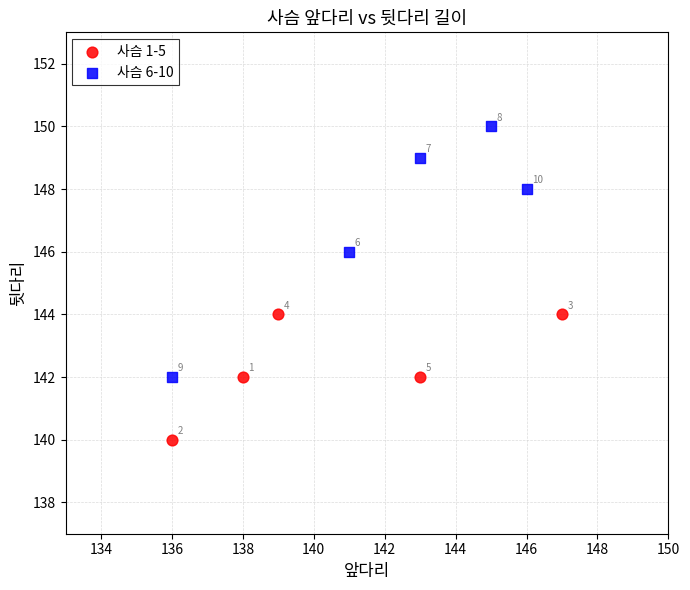

Which series reaches the minimum Y coordinate?

사슴 1-5